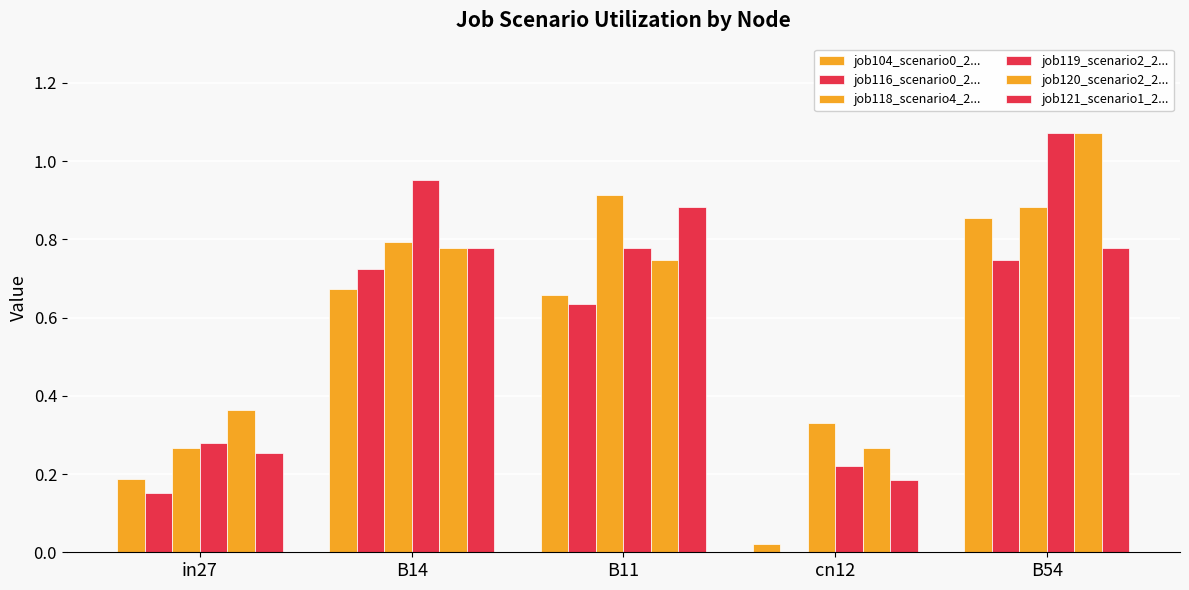

Are the bars horizontal?

No